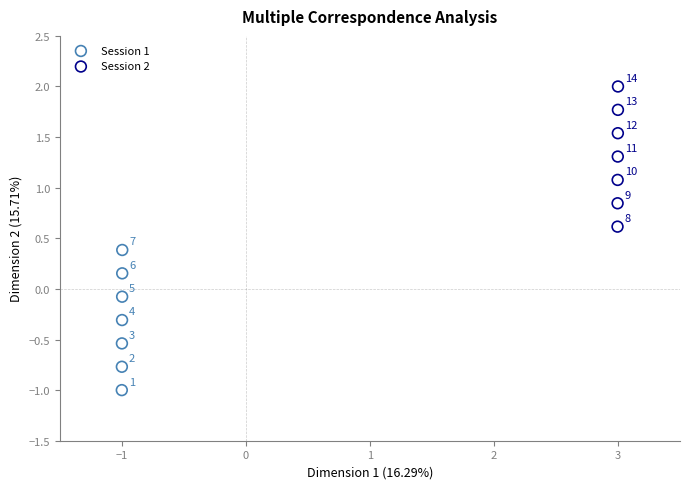

Which series contains the lowest Y value?

Session 1